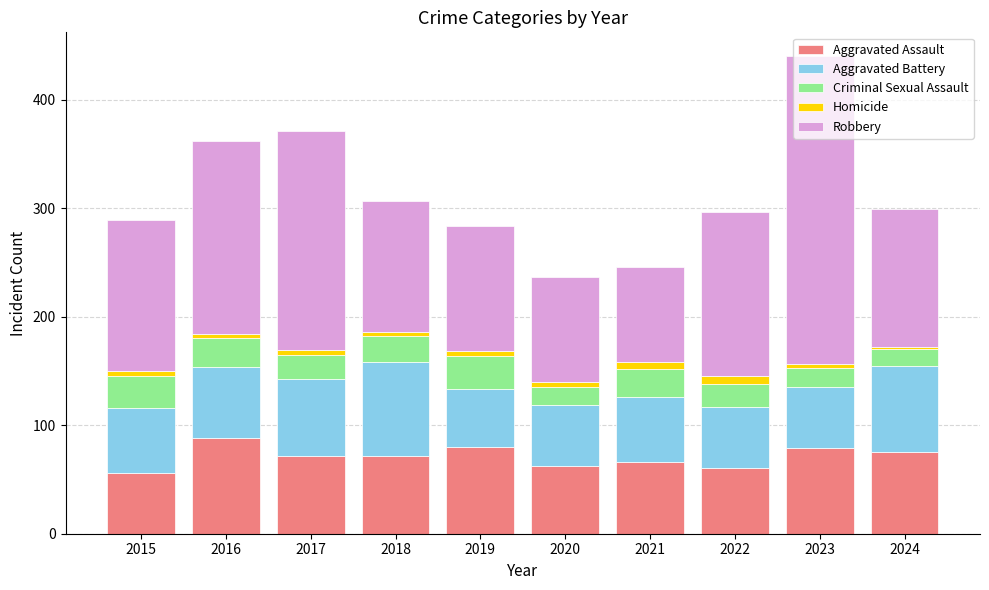

What is the highest value of the Aggravated Assault series?

88